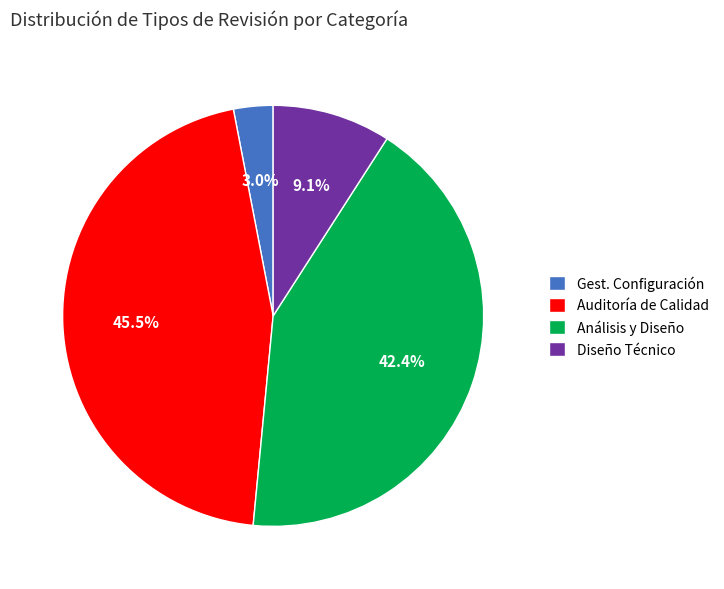

What is the total percentage of Análisis y Diseño and Auditoría de Calidad?

87.9%